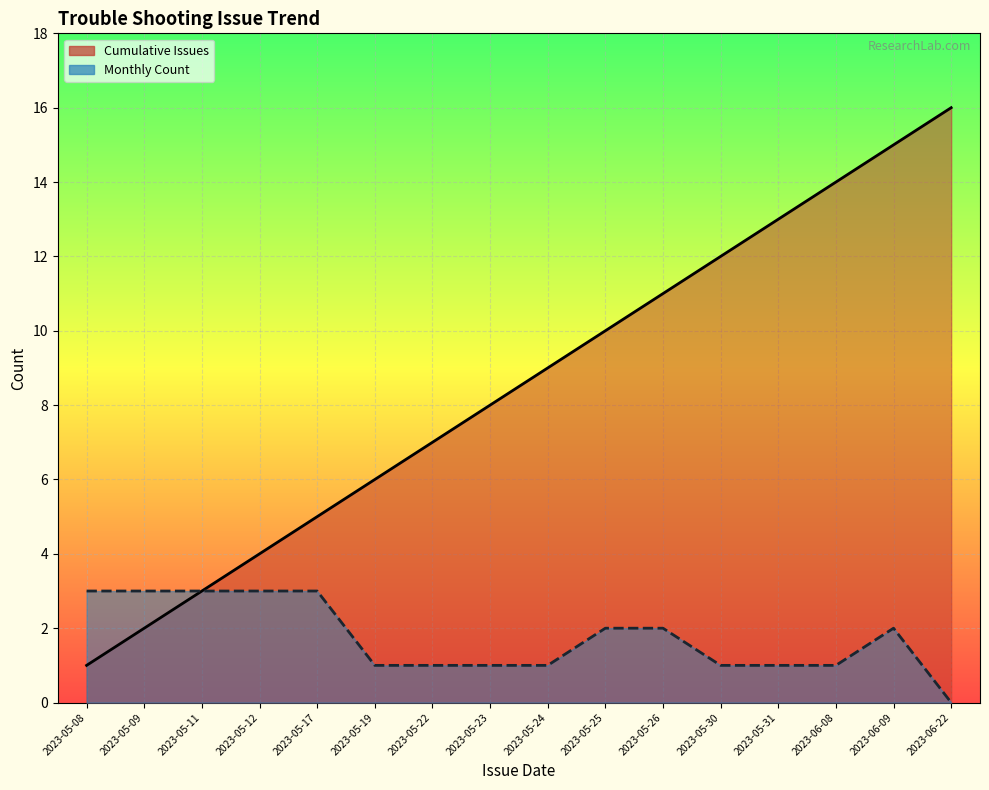

What is the approximate value of Monthly Count at 2023-06-09?

2